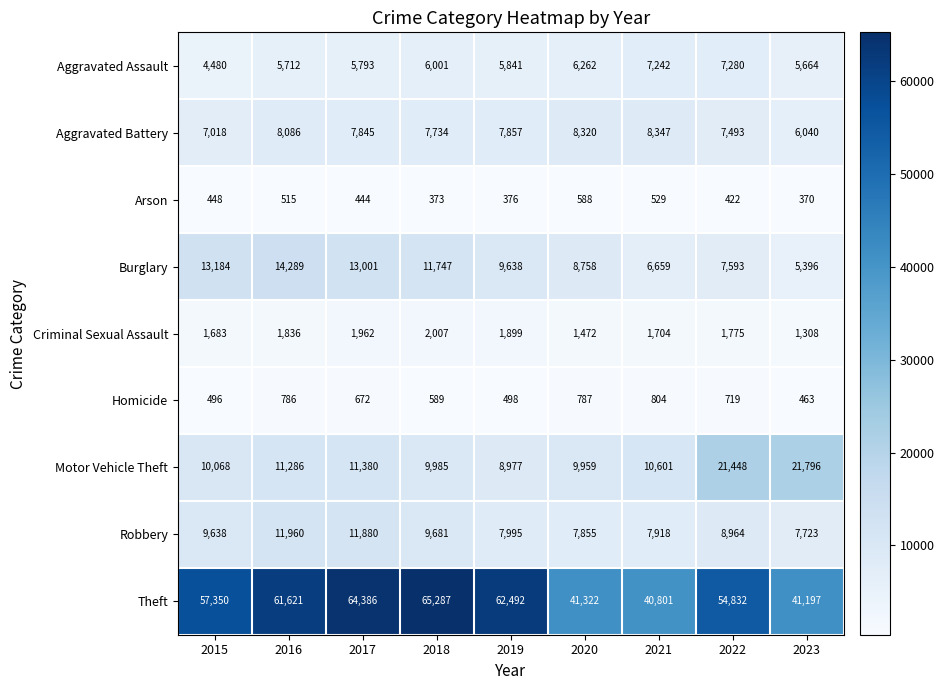

What is the maximum value for Criminal Sexual Assault?

2007